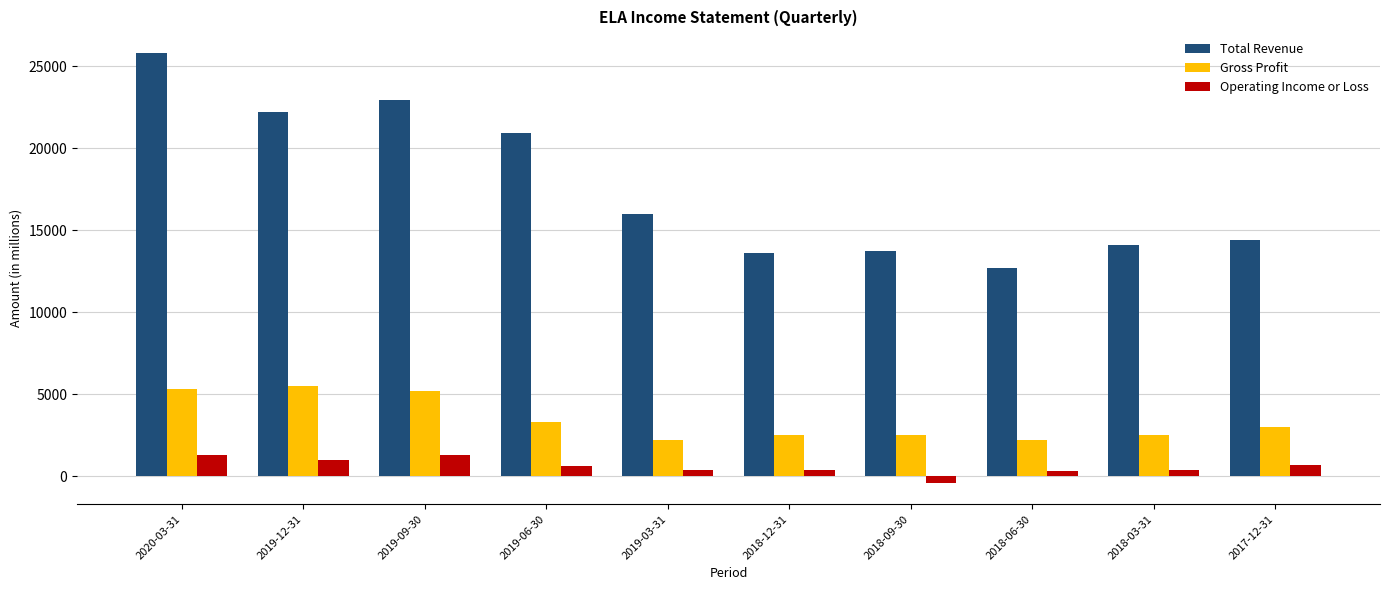

How many groups of bars are there?

10